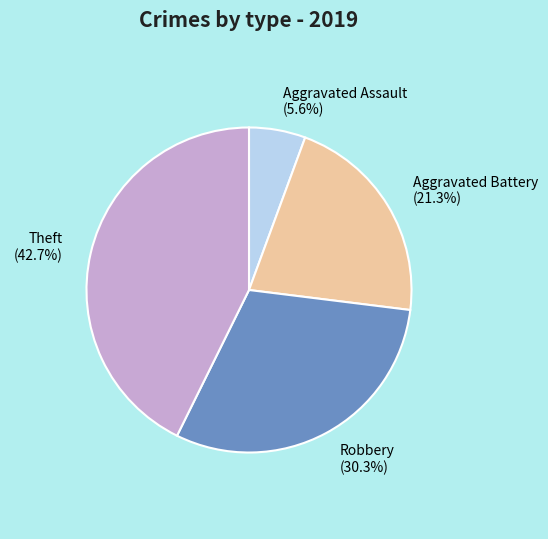

Approximately how many times larger is the value at Robbery compared to Theft?

0.7